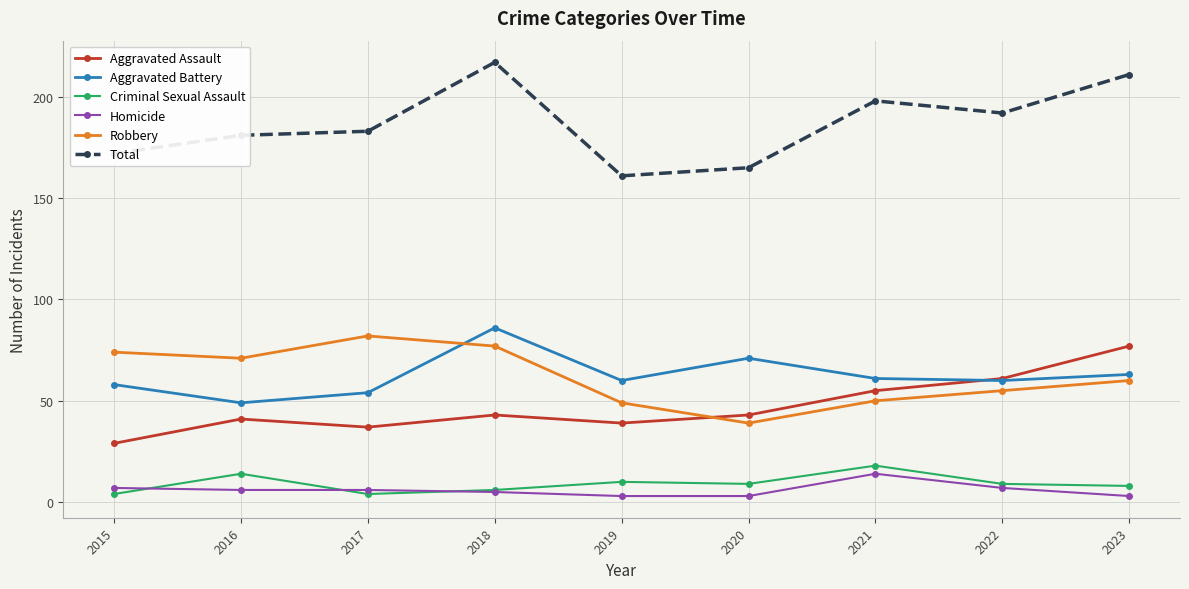

The Homicide series shows 3 at 2020. True or false?

True